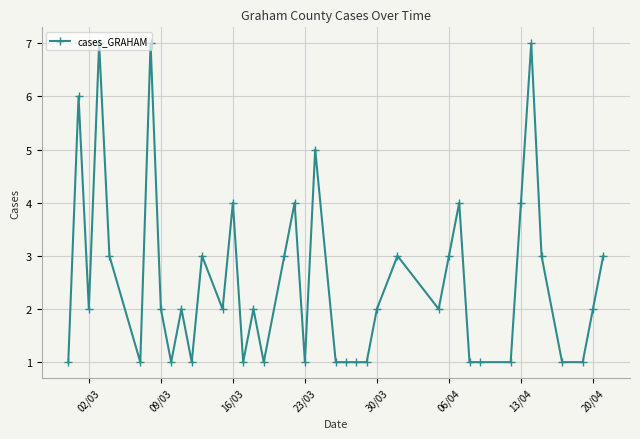

What is the average value?

3